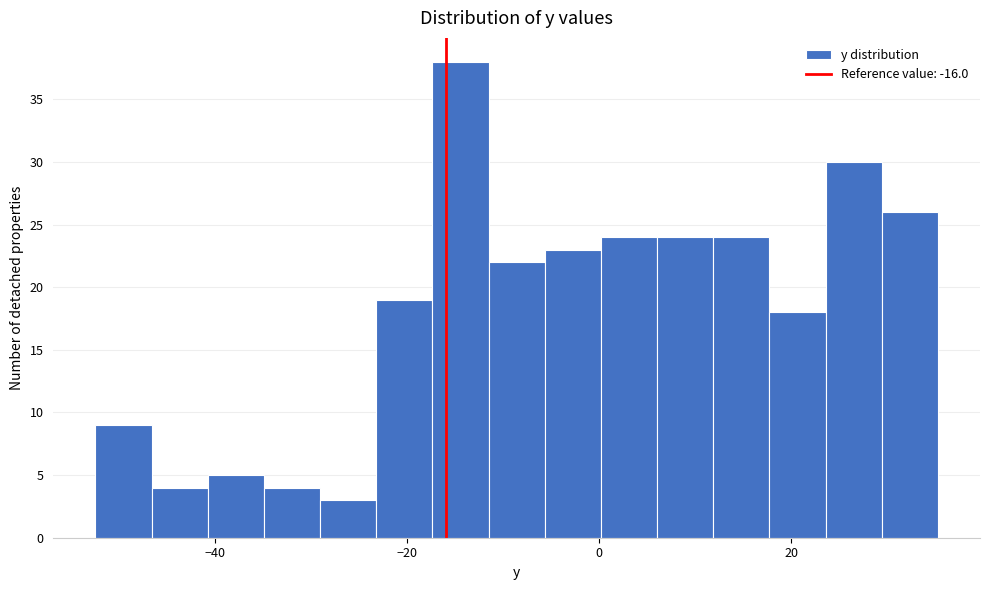

Read against the x-axis, roughly where is the centre of the tallest bar?

-14